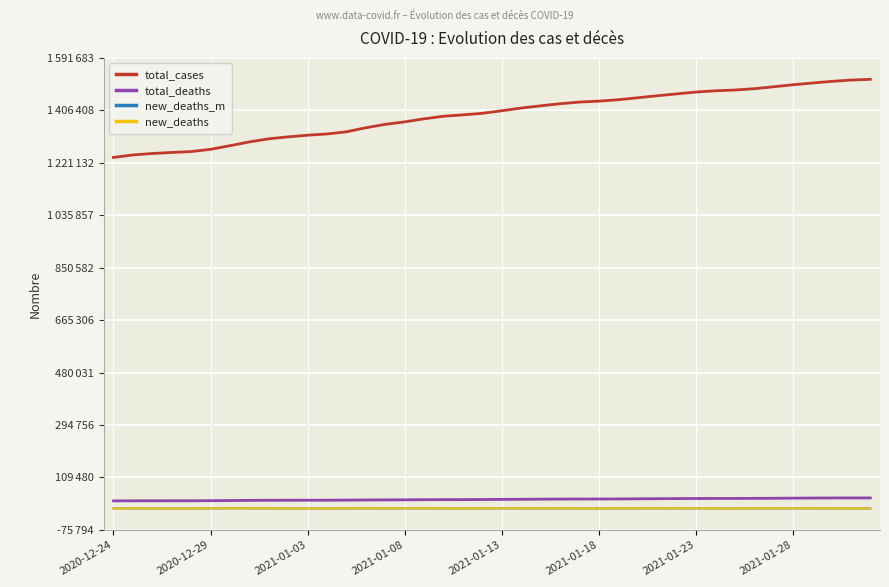

At how many categories does at least one series exceed 827063?

40